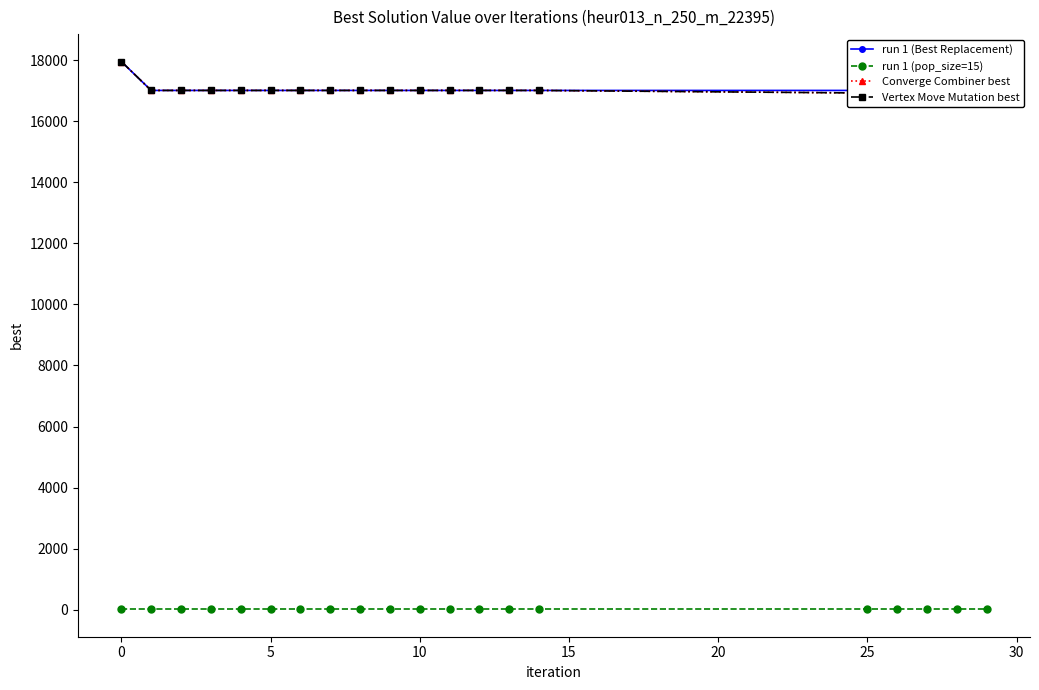

Rank the series at 5 from highest to lowest value.

run 1 (Best Replacement), Converge Combiner best, Vertex Move Mutation best, run 1 (pop_size=15)